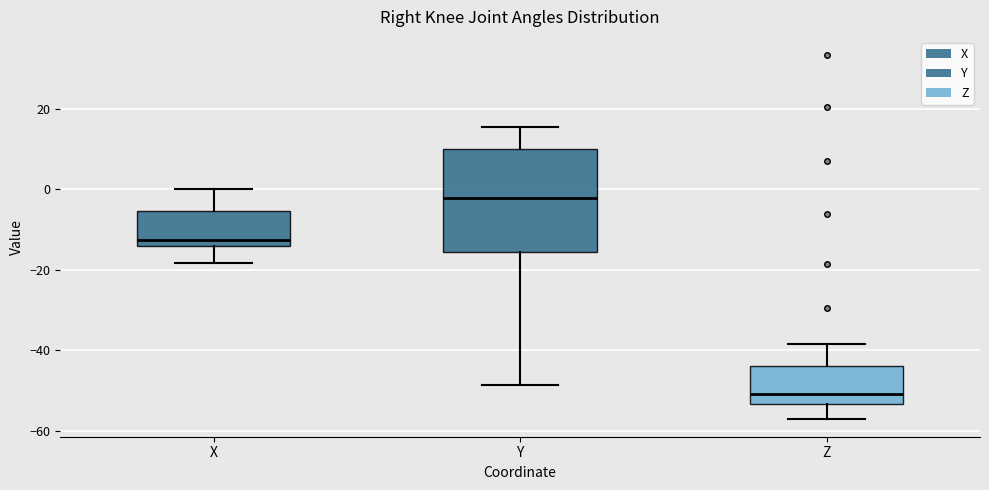

Reading left to right, transcribe this box plot: for each box, give where its median line is, the range the box spans, and where its two whiskers end, as read against the y-axis. The values are not printed on the chart, so give them approximately, as read against the axis.

X: median -12, box -14 to -6, whiskers -18 to 0
Y: median -2, box -16 to 10, whiskers -48 to 16
Z: median -50, box -54 to -44, whiskers -56 to -38